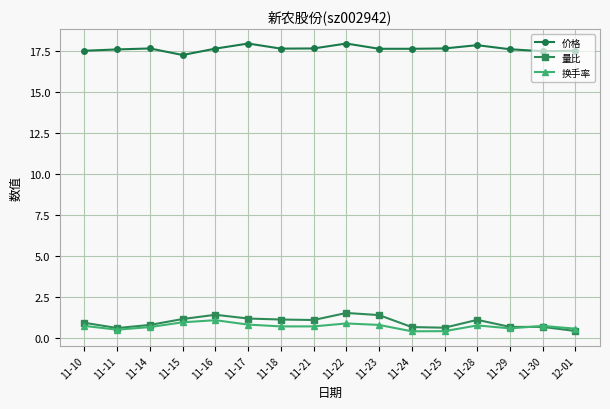

At which category does 换手率 reach its first local valley?

11-11